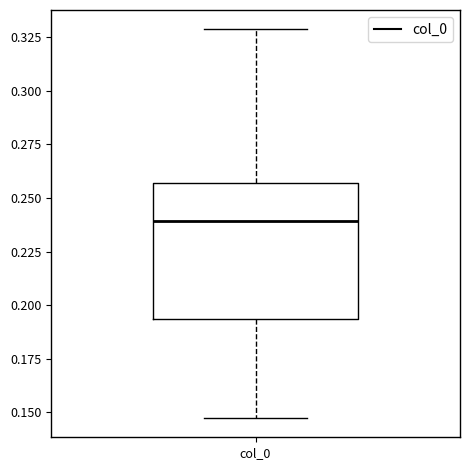

Transcribe this box plot: give where the median line is, the range the box spans, and where the two whiskers end, as read against the y-axis. The values are not printed on the chart, so give them approximately, as read against the axis.

median 0.240, box 0.195 to 0.255, whiskers 0.145 to 0.330